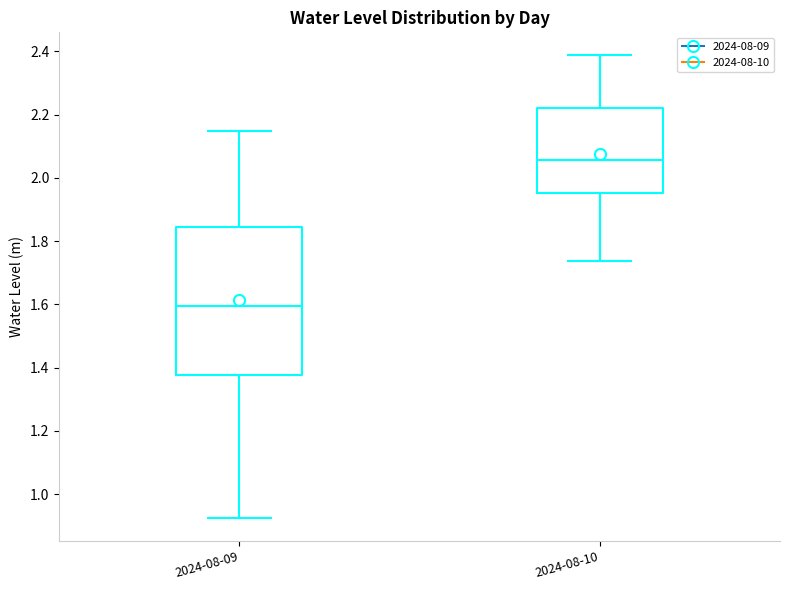

Where is the upper edge of the box for 2024-08-09 on the y-axis? The values are not printed on the chart, so give them approximately, as read against the axis.

1.84